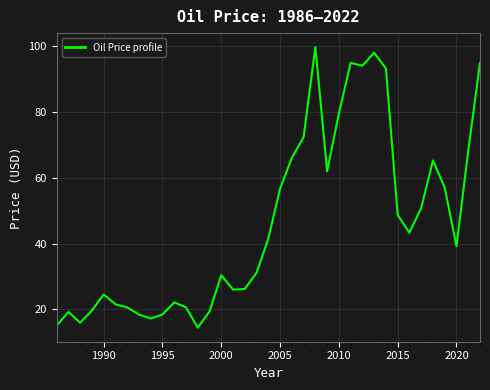

What is the smallest value displayed?

14.4